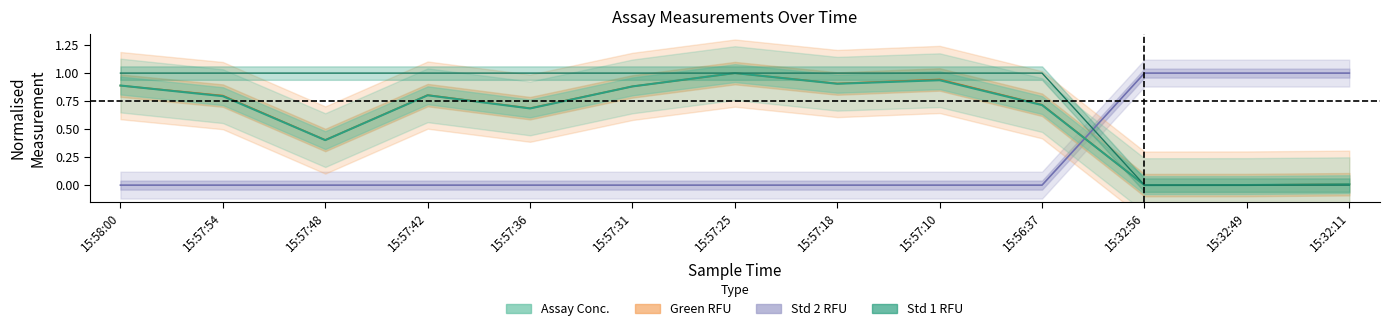

At how many categories does at least one series exceed 0?

13